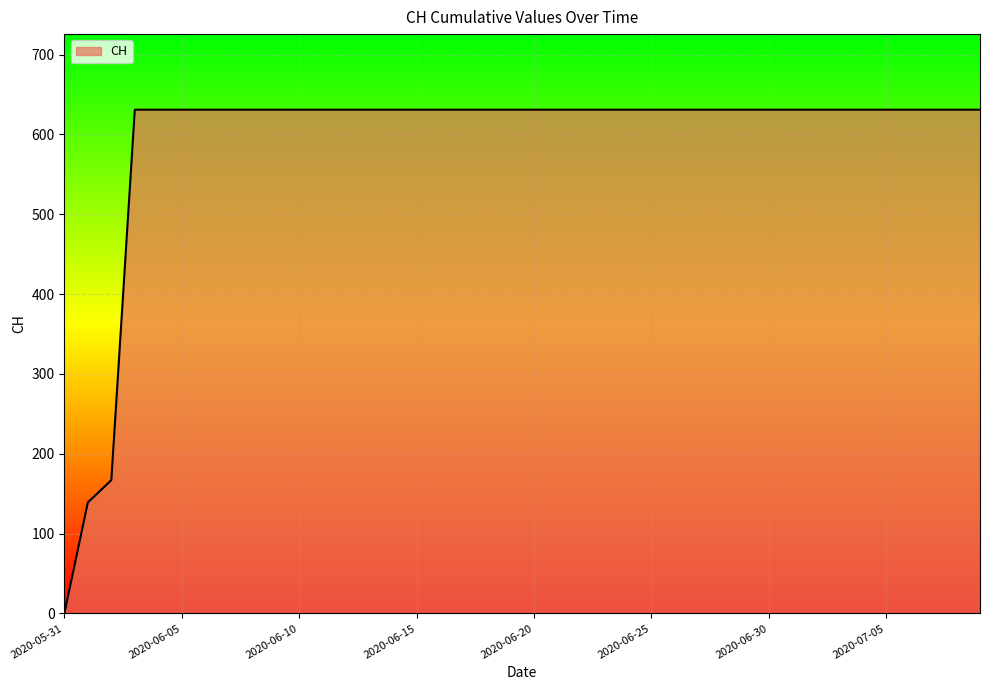

What is the greatest value displayed?

631